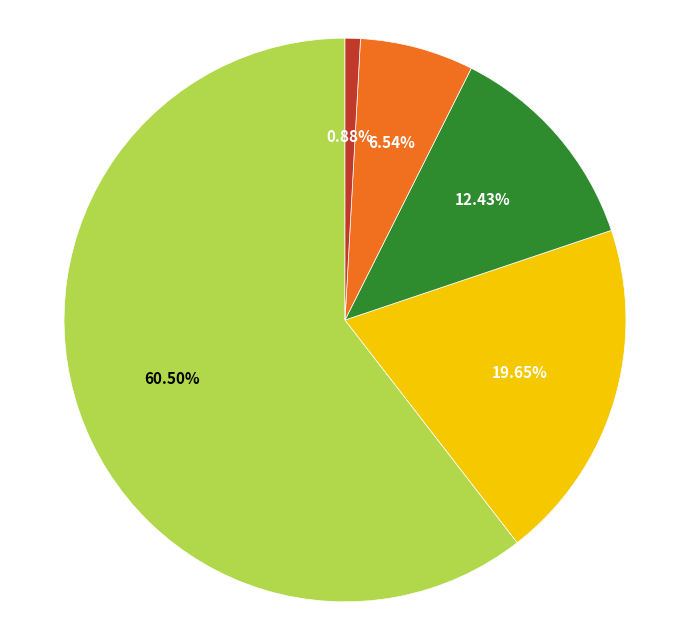

Is there any slice that represents more than half of the pie?

Yes